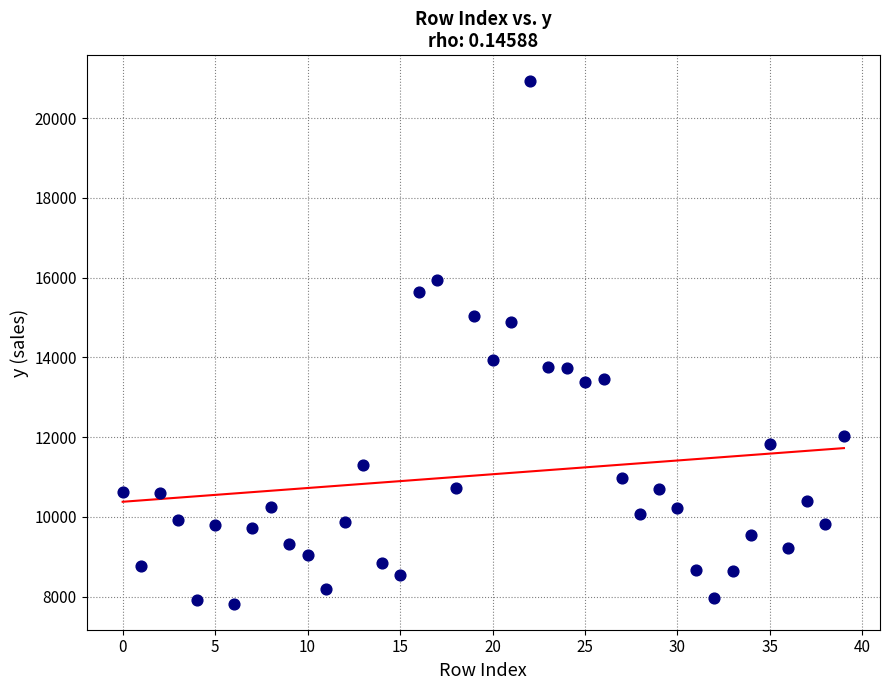

What is the range of Y values (max minus min)?

13093.7